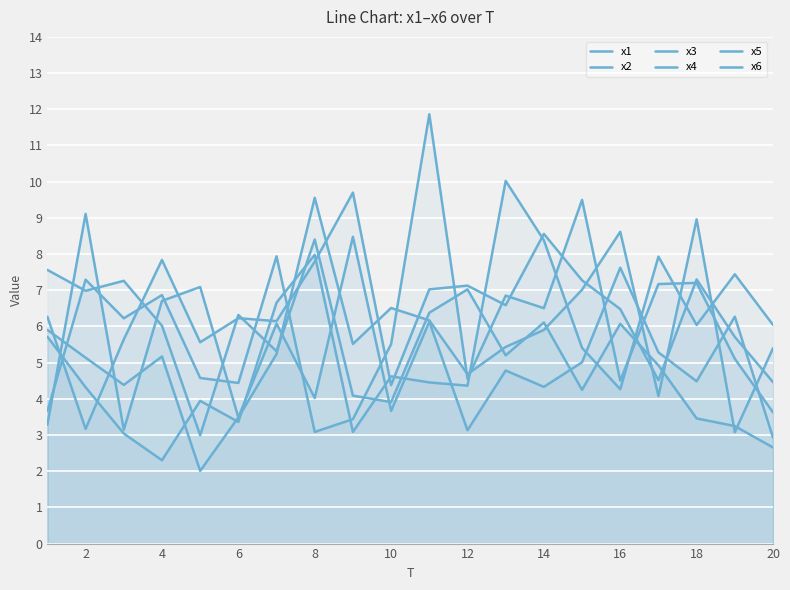

How many interior local peaks does the x4 series have?

7